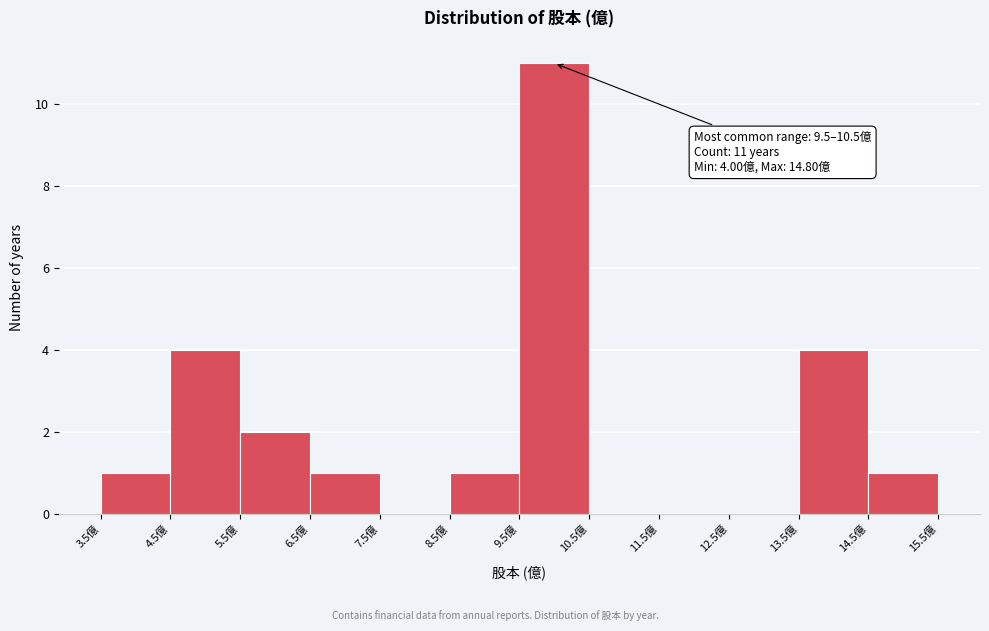

Over which range of the x-axis is the bar tallest?

9.5 to 10.5